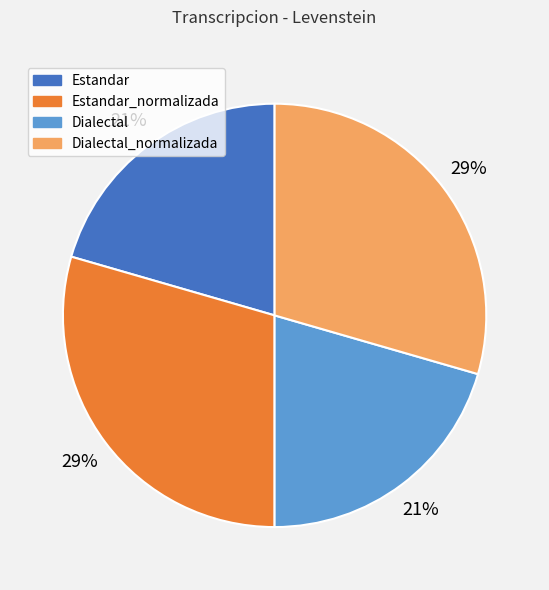

What is the ratio of the value at Dialectal_normalizada to the value at Estandar?

1.4